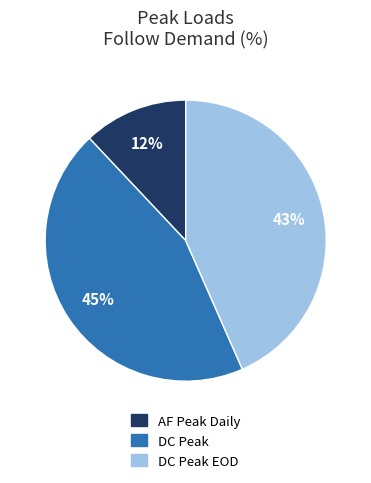

To the nearest percent, what is the average slice percentage?

33%